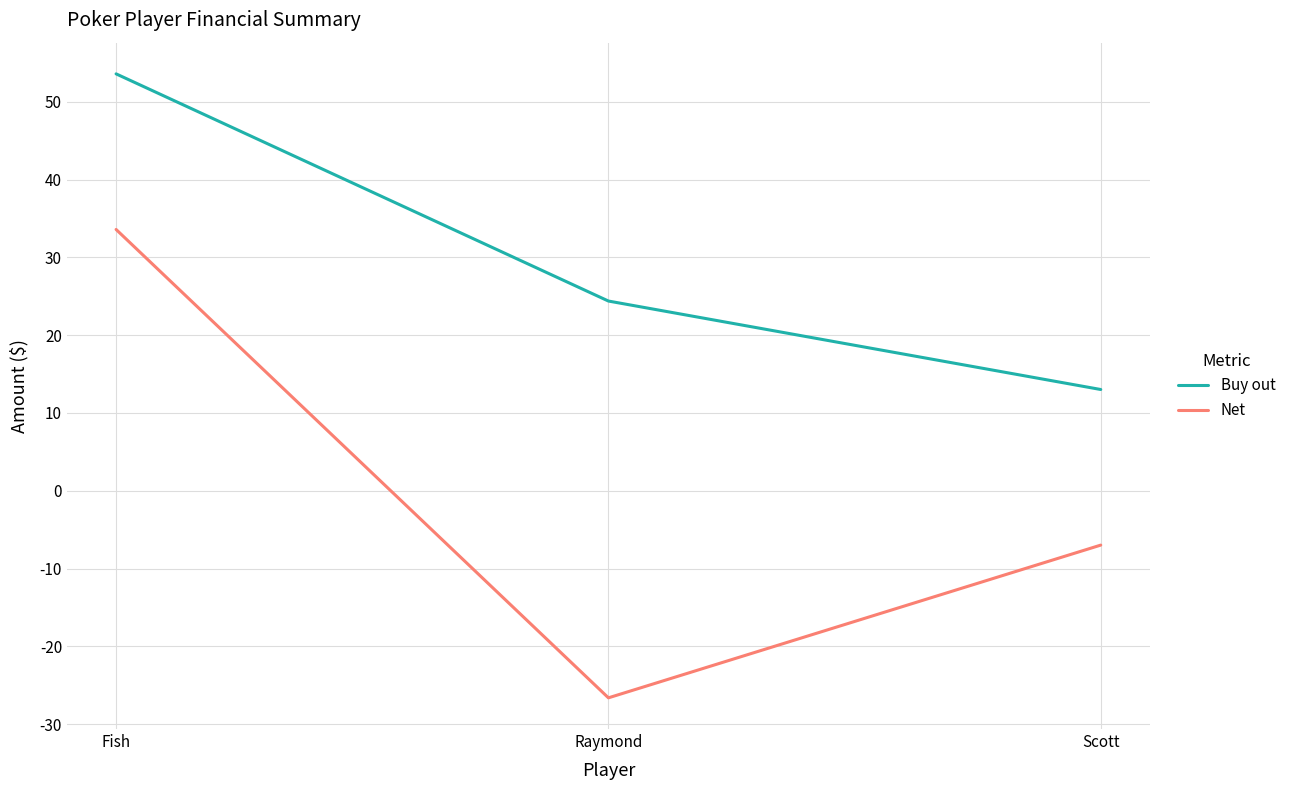

At which category is the sum across all series the highest?

Fish